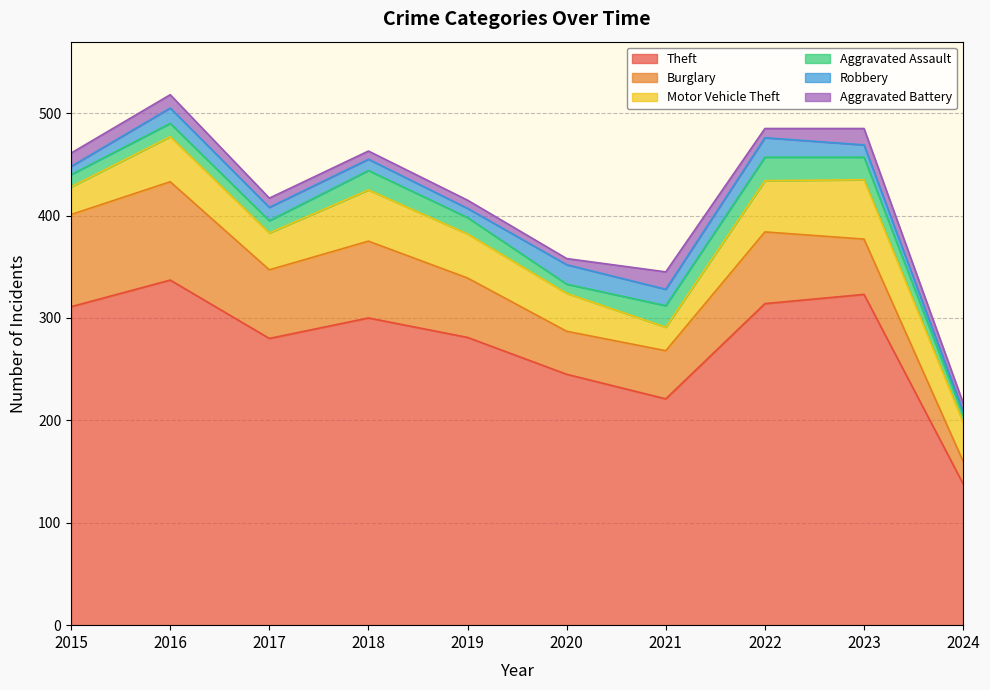

How many interior local valleys does the Motor Vehicle Theft series have?

2